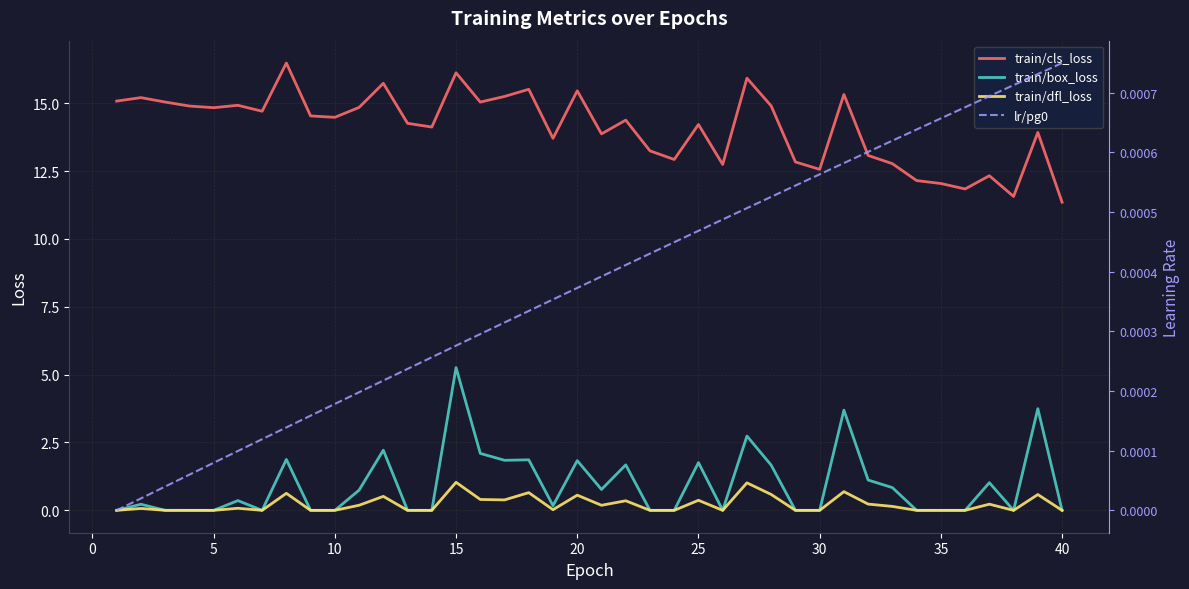

Reading left to right, transcribe all the data shown in this chart.

train/cls_loss: 15.1	15.2	15.0	14.9	14.8	14.9	14.7	16.5	14.5	14.5	14.8	15.7	14.3	14.1	16.1	15.0	15.2	15.5	13.7	15.5	13.9	14.4	13.2	12.9	14.2	12.7	15.9	14.9	12.8	12.6	15.3	13.1	12.8	12.1	12.0	11.8	12.3	11.6	13.9	11.4
train/box_loss: 0.0	0.2	0.0	0.0	0.0	0.4	0.0	1.9	0.0	0.0	0.7	2.2	0.0	0.0	5.3	2.1	1.8	1.9	0.2	1.8	0.8	1.7	0.0	0.0	1.8	0.0	2.7	1.7	0.0	0.0	3.7	1.1	0.8	0.0	0.0	0.0	1.0	0.0	3.7	0.0
train/dfl_loss: 0.0	0.1	0.0	0.0	0.0	0.1	0.0	0.6	0.0	0.0	0.2	0.5	0.0	0.0	1.0	0.4	0.4	0.7	0.0	0.6	0.2	0.4	0.0	0.0	0.4	0.0	1.0	0.6	0.0	0.0	0.7	0.2	0.1	0.0	0.0	0.0	0.2	0.0	0.6	0.0
lr/pg0: 0.0	0.0	0.0	0.0	0.0	0.0	0.0	0.0	0.0	0.0	0.0	0.0	0.0	0.0	0.0	0.0	0.0	0.0	0.0	0.0	0.0	0.0	0.0	0.0	0.0	0.0	0.0	0.0	0.0	0.0	0.0	0.0	0.0	0.0	0.0	0.0	0.0	0.0	0.0	0.0